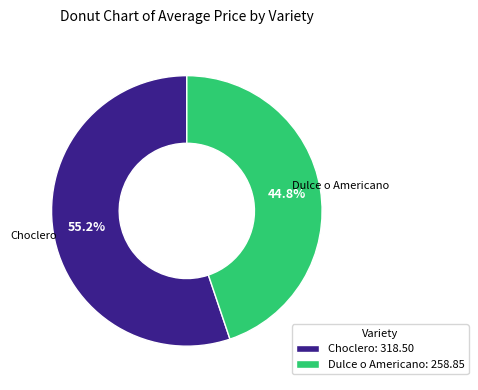

Which has a higher value, Dulce o Americano: 258.85 or Choclero: 318.50?

Choclero: 318.50